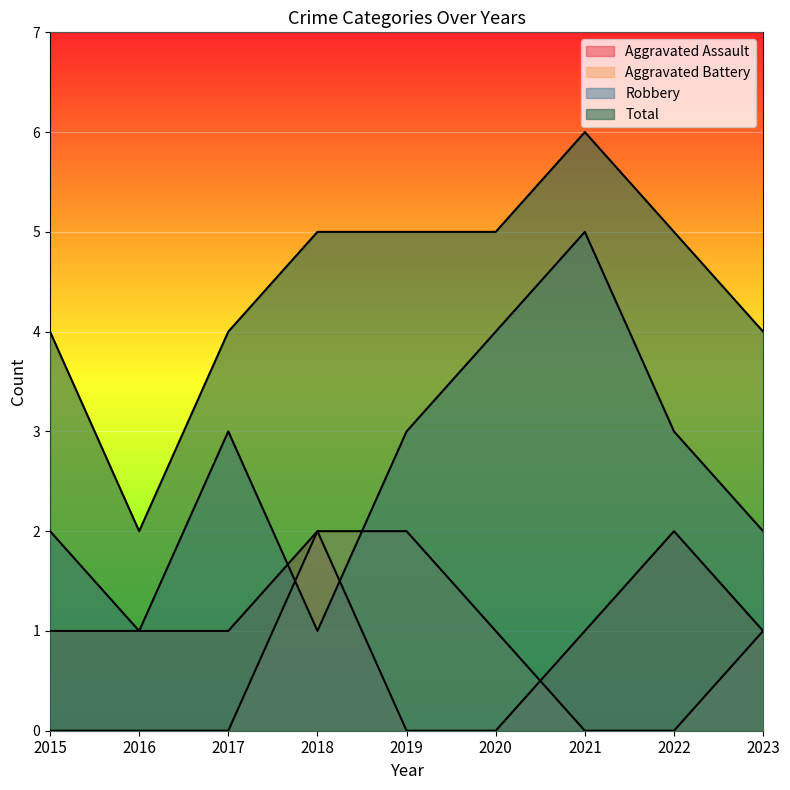

Between 2022 and 2020, which is larger?

2022